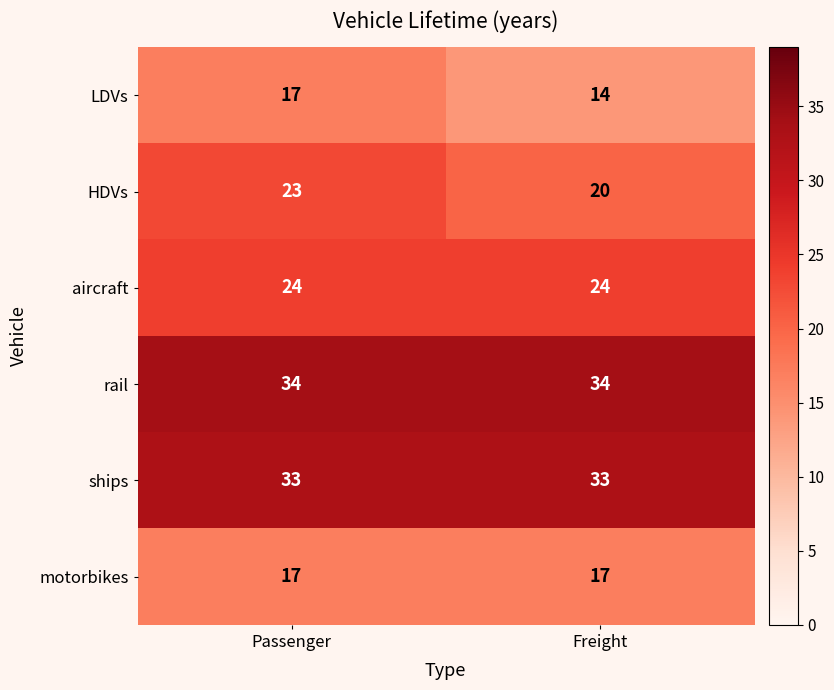

What is the maximum value for rail?

34